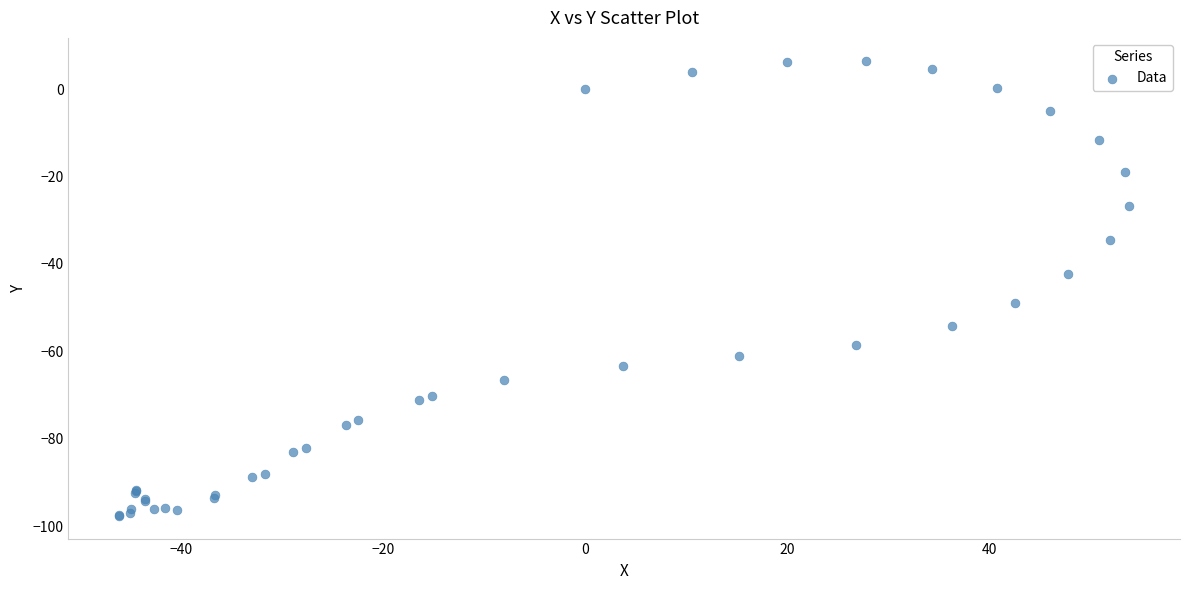

What Y value in the scatter plot is closest to -45?

-42.4